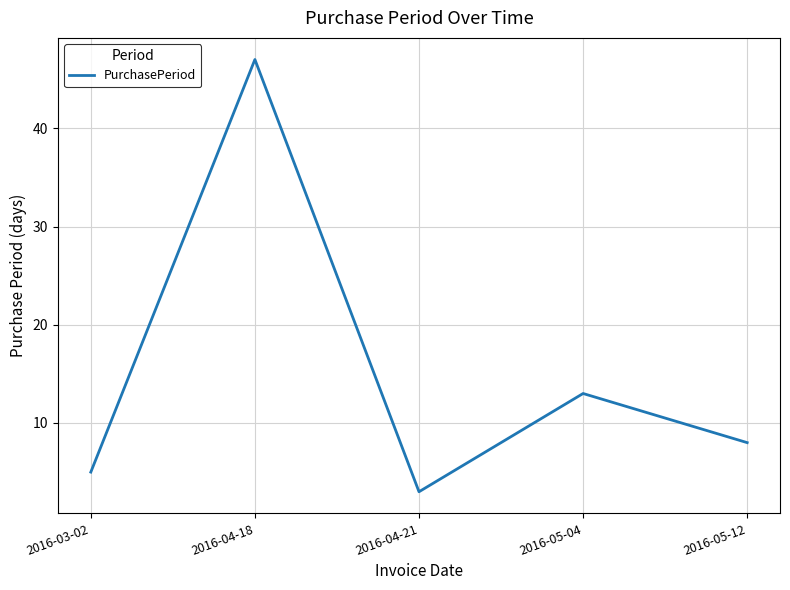

At which label is the value closest to 25?

2016-05-04